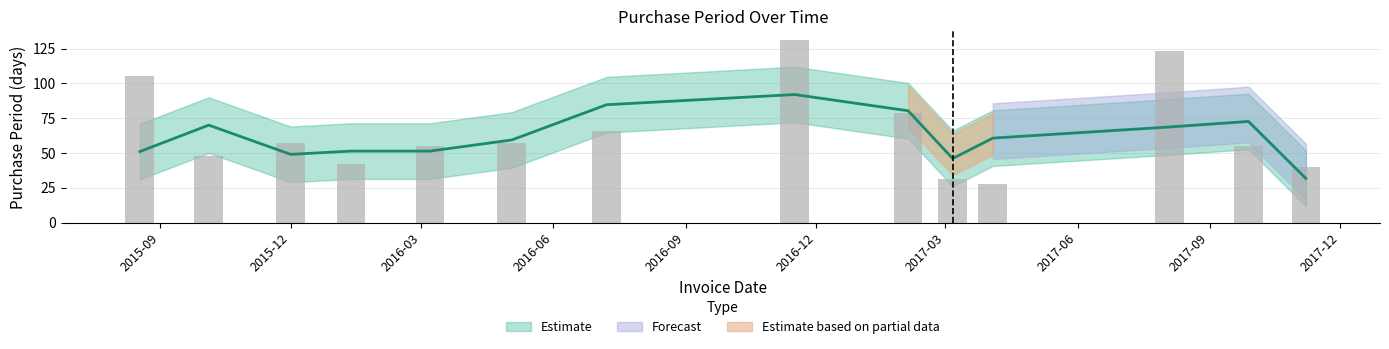

How many bars are there in total?

14